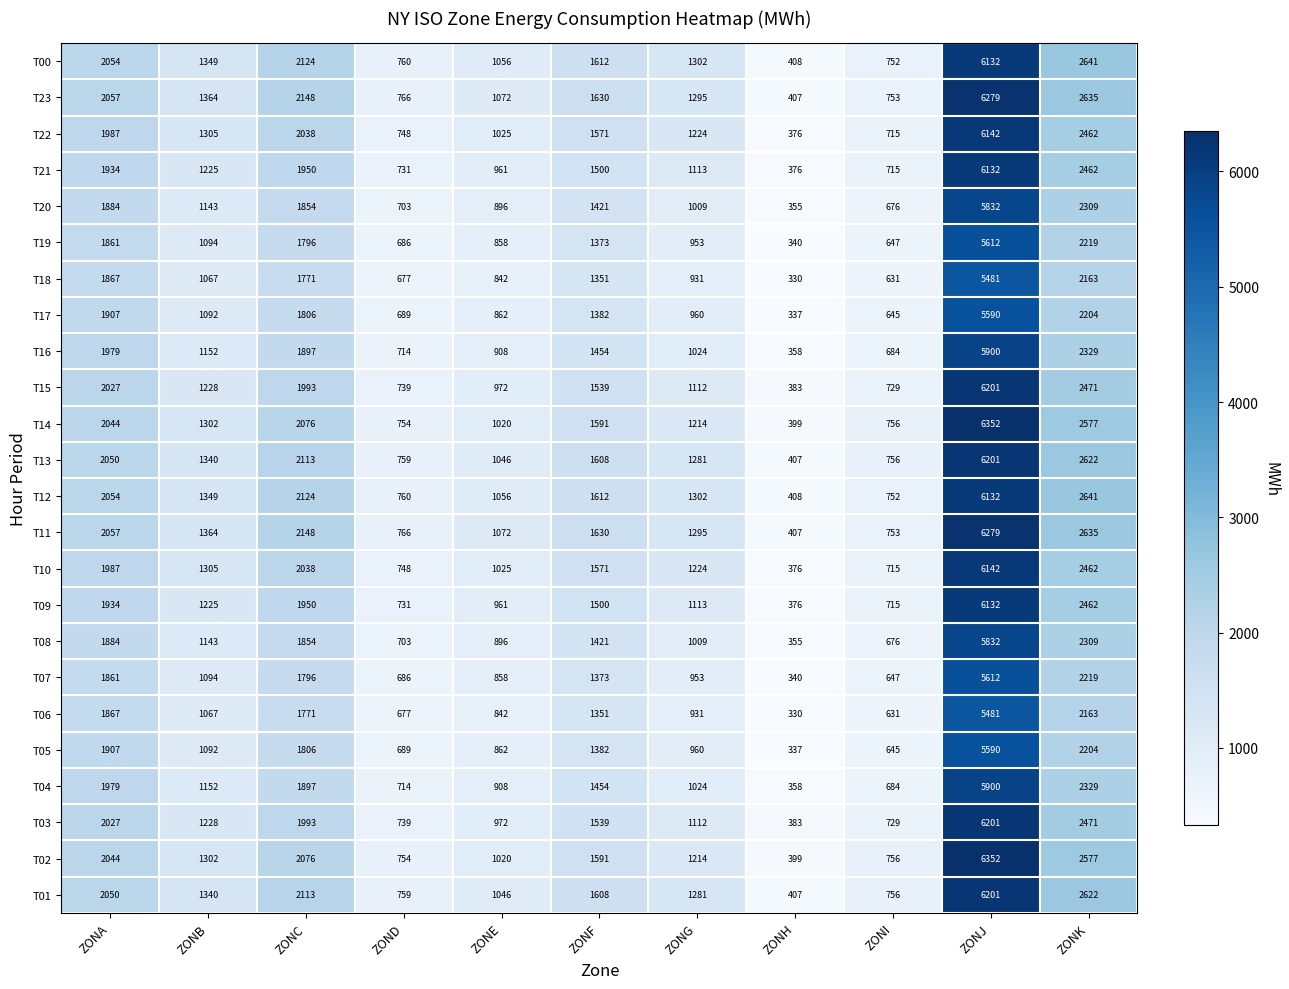

At how many categories does at least one series exceed 1540?

5